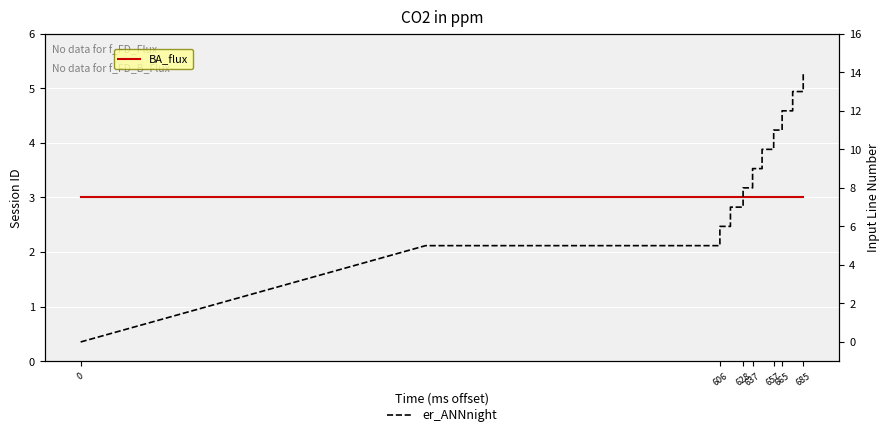

Which series changed the most between 637 and 657?

er_ANNnight